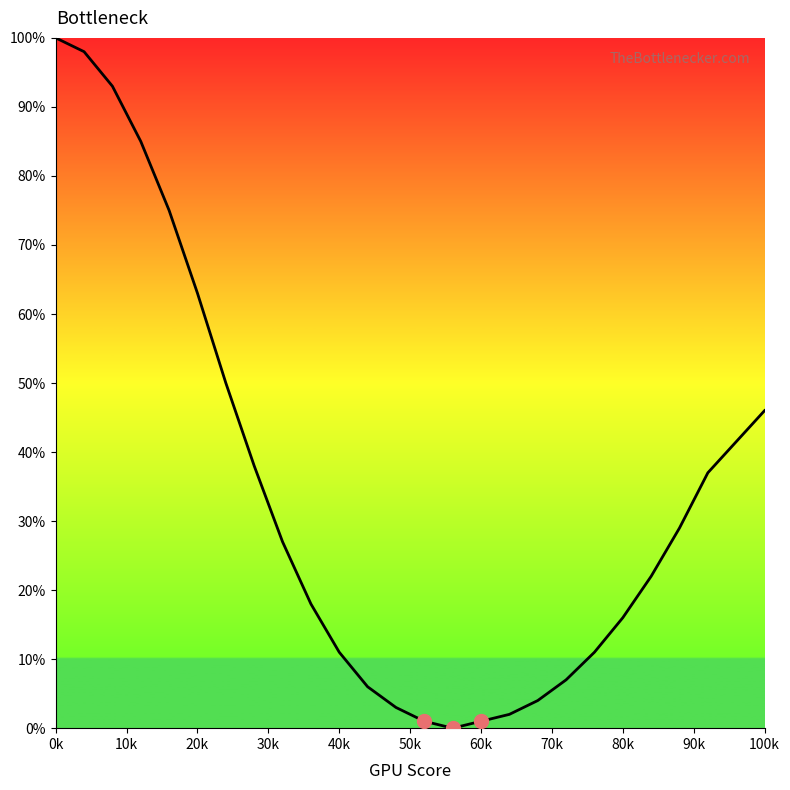

What is the difference between the maximum and minimum values?

100